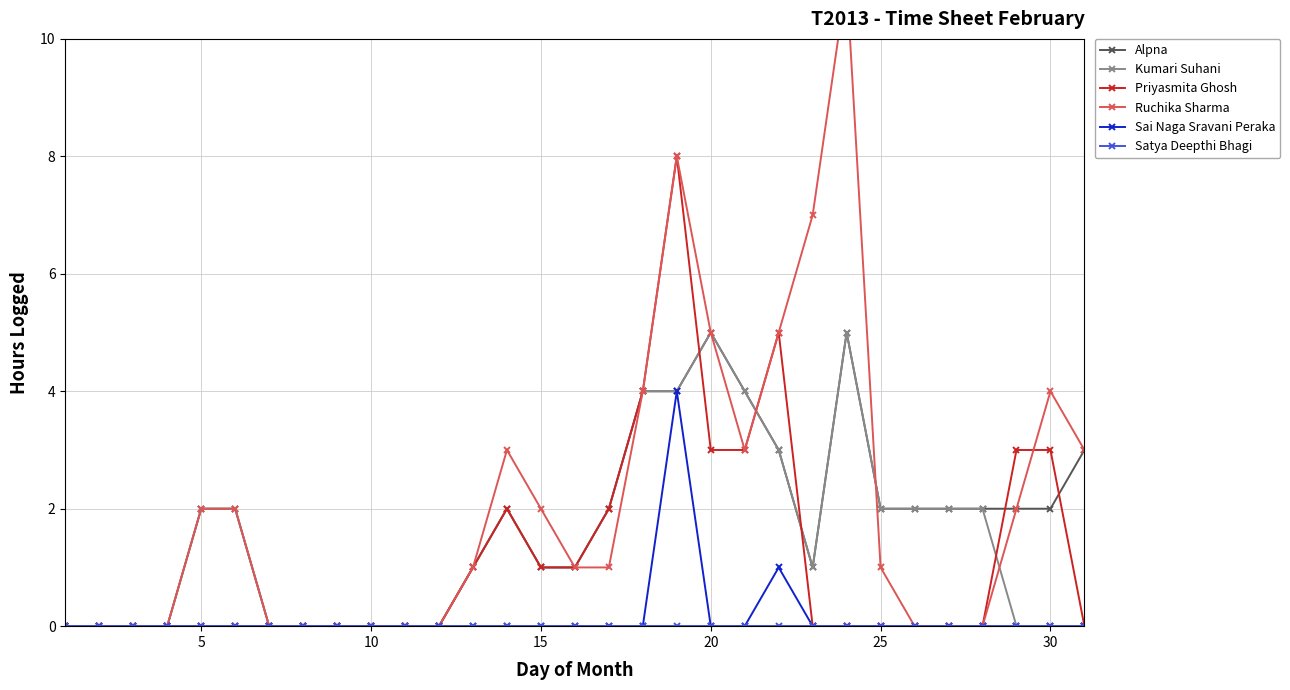

Is the value of Sai Naga Sravani Peraka at 15 greater than the value of Priyasmita Ghosh at 30?

No